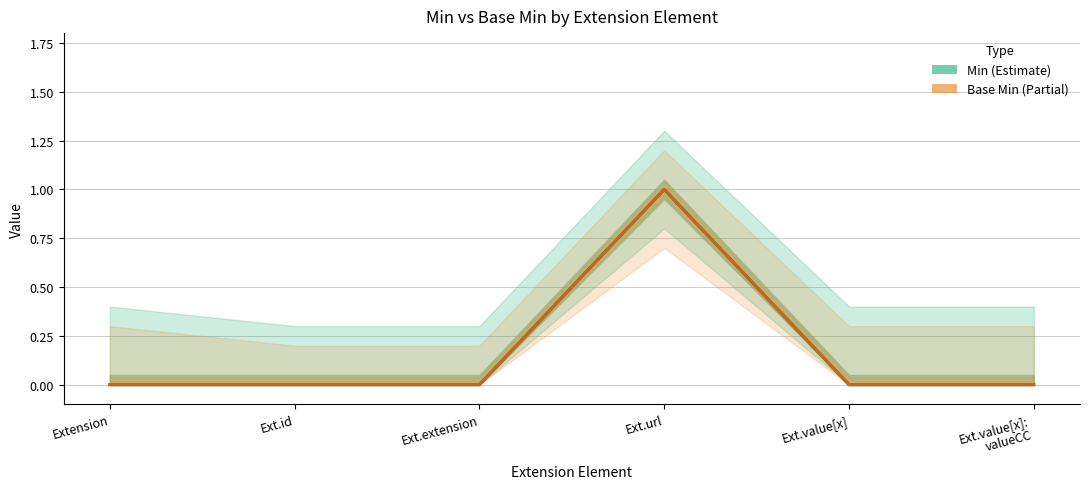

List the labels in order of Min (Estimate) value, smallest first.

Extension, Ext.id, Ext.extension, Ext.value[x], Ext.value[x]:
valueCC, Ext.url